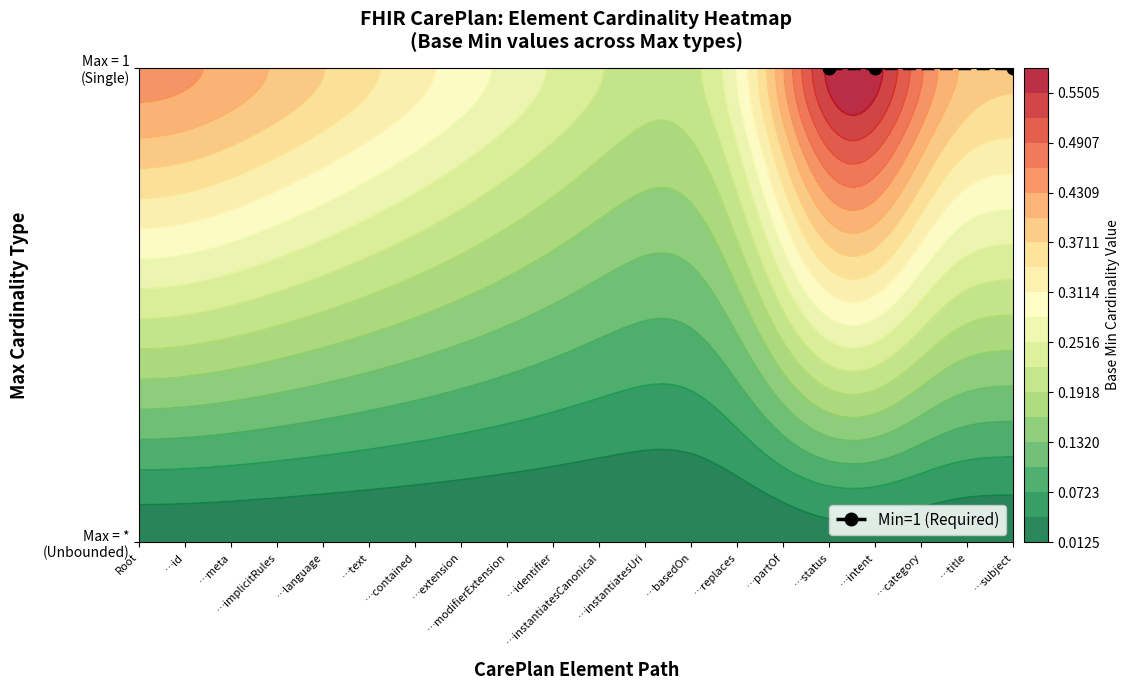

Reading left to right, list all the values displayed in this chart.

CarePlan: 0	0	0	0	0	0	0	0	0	0	0	0	0	0	0	0	0	0	0	0
CarePlan.id: 0	0	0	0	0	0	0	0	0	0	0	0	0	0	0	0	0	0	0	0
CarePlan.meta: 0	0	0	0	0	0	0	0	0	0	0	0	0	0	0	0	0	0	0	0
CarePlan.implicitRules: 0	0	0	0	0	0	0	0	0	0	0	0	0	0	0	0	0	0	0	0
CarePlan.language: 0	0	0	0	0	0	0	0	0	0	0	0	0	0	0	0	0	0	0	0
CarePlan.text: 0	0	0	0	0	0	0	0	0	0	0	0	0	0	0	0	0	0	0	0
CarePlan.contained: 0	0	0	0	0	0	0	0	0	0	0	0	0	0	0	0	0	0	0	0
CarePlan.extension: 0	0	0	0	0	0	0	0	0	0	0	0	0	0	0	0	0	0	0	0
CarePlan.modifierExtension: 0	0	0	0	0	0	0	0	0	0	0	0	0	0	0	0	0	0	0	0
CarePlan.identifier: 0	0	0	0	0	0	0	0	0	0	0	0	0	0	0	0	0	0	0	0
CarePlan.instantiatesCanonical: 0	0	0	0	0	0	0	0	0	0	0	0	0	0	0	0	0	0	0	0
CarePlan.instantiatesUri: 0	0	0	0	0	0	0	0	0	0	0	0	0	0	0	0	0	0	0	0
CarePlan.basedOn: 0	0	0	0	0	0	0	0	0	0	0	0	0	0	0	0	0	0	0	0
CarePlan.replaces: 0	0	0	0	0	0	0	0	0	0	0	0	0	0	0	0	0	0	0	0
CarePlan.partOf: 0	0	0	0	0	0	0	0	0	0	0	0	0	0	0	0	0	0	0	0
CarePlan.status: 1	1	1	1	1	1	1	1	1	1	1	1	1	1	1	1	1	1	1	1
CarePlan.intent: 1	1	1	1	1	1	1	1	1	1	1	1	1	1	1	1	1	1	1	1
CarePlan.category: 0	0	0	0	0	0	0	0	0	0	0	0	0	0	0	0	0	0	0	0
CarePlan.title: 0	0	0	0	0	0	0	0	0	0	0	0	0	0	0	0	0	0	0	0
CarePlan.subject: 1	1	1	1	1	1	1	1	1	1	1	1	1	1	1	1	1	1	1	1